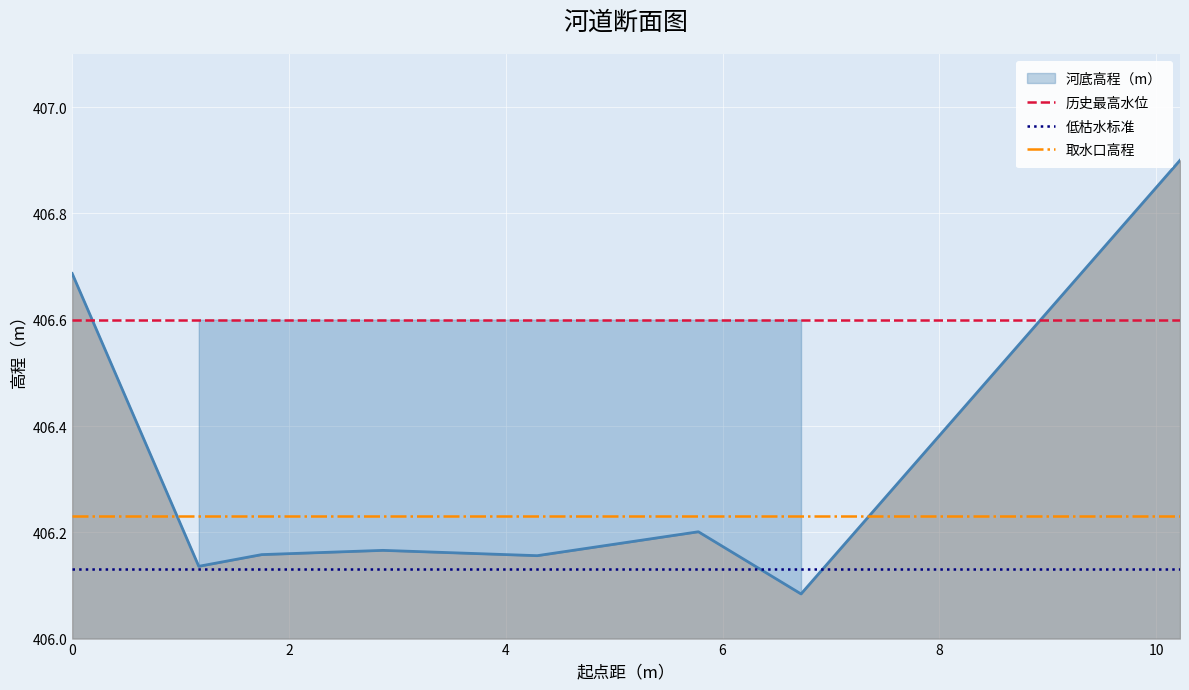

Which series has the largest total across all categories?

历史最高水位